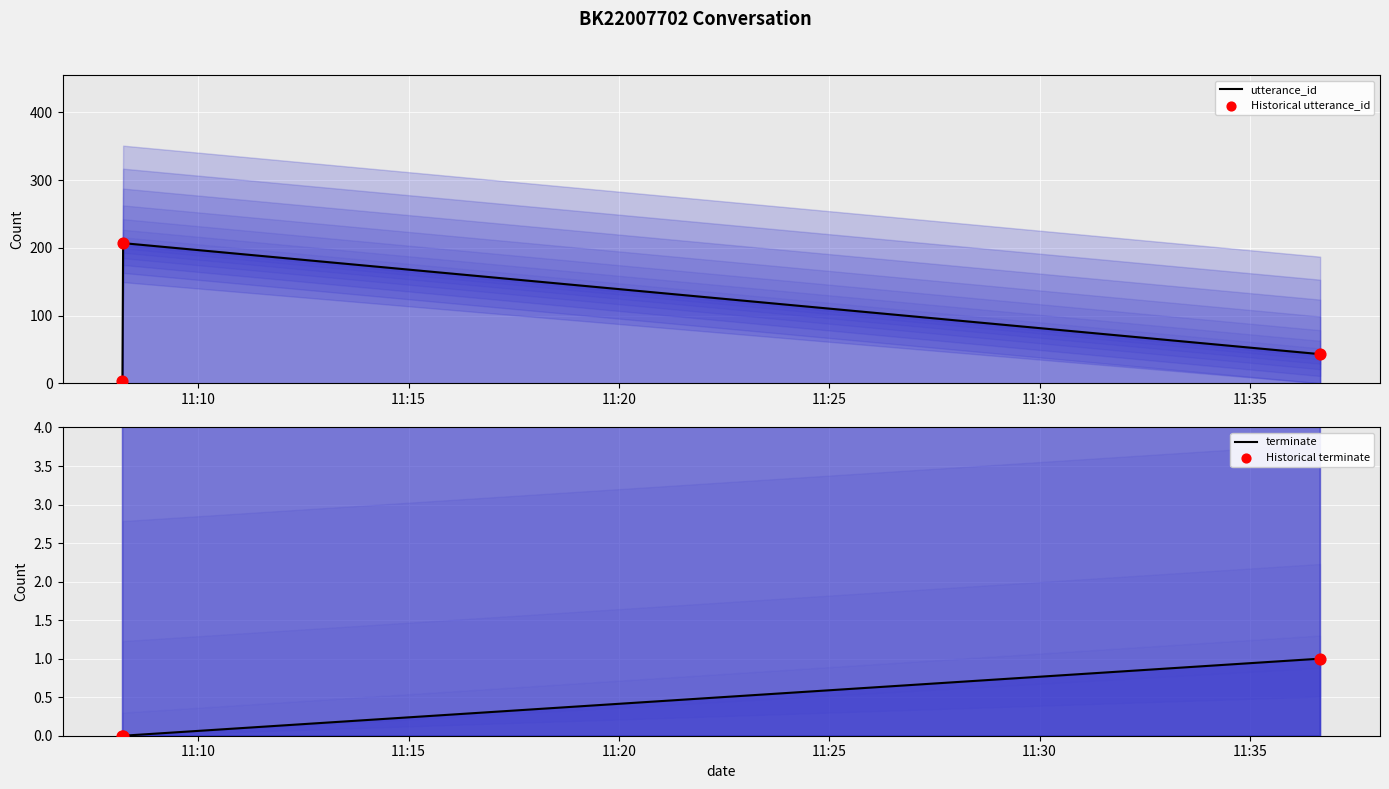

Which series has the largest total across all categories?

utterance_id